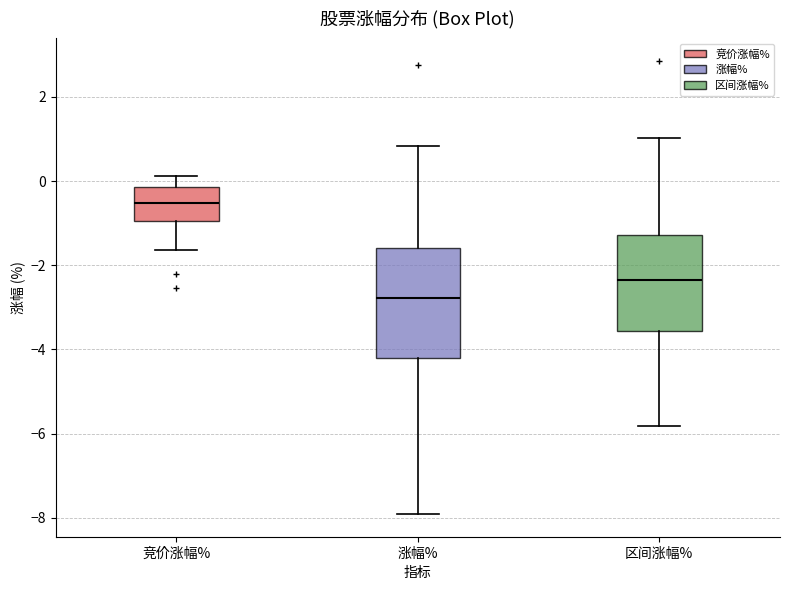

Reading left to right, transcribe this box plot: for each box, give where its median line is, the range the box spans, and where its two whiskers end, as read against the y-axis. The values are not printed on the chart, so give them approximately, as read against the axis.

竞价涨幅%: median -0.6, box -1.0 to -0.2, whiskers -1.6 to 0.2
涨幅%: median -2.8, box -4.2 to -1.6, whiskers -8.0 to 0.8
区间涨幅%: median -2.4, box -3.6 to -1.2, whiskers -5.8 to 1.0